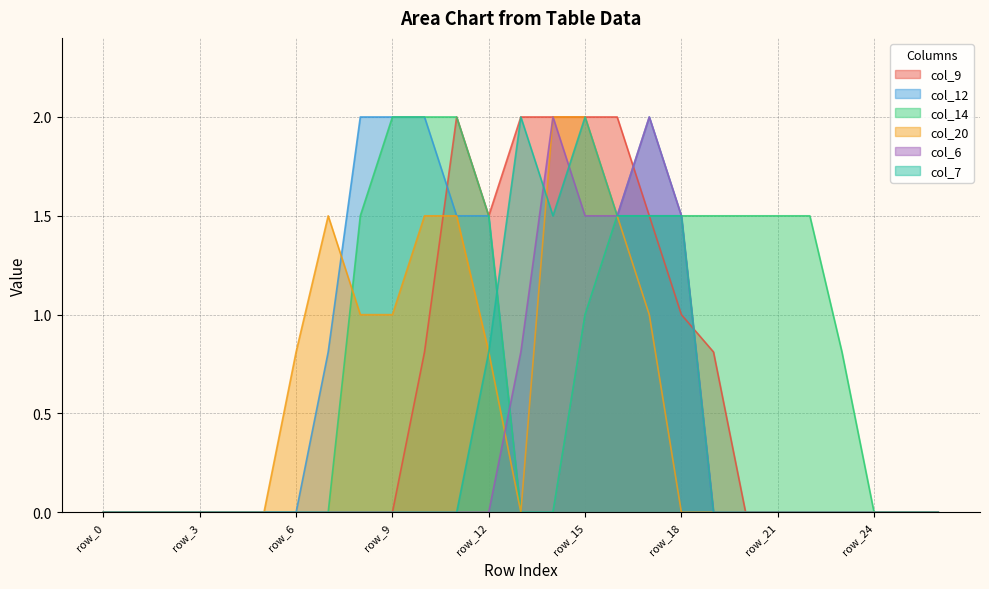

What is the difference between the second highest and minimum values in the col_12 series?

2.0